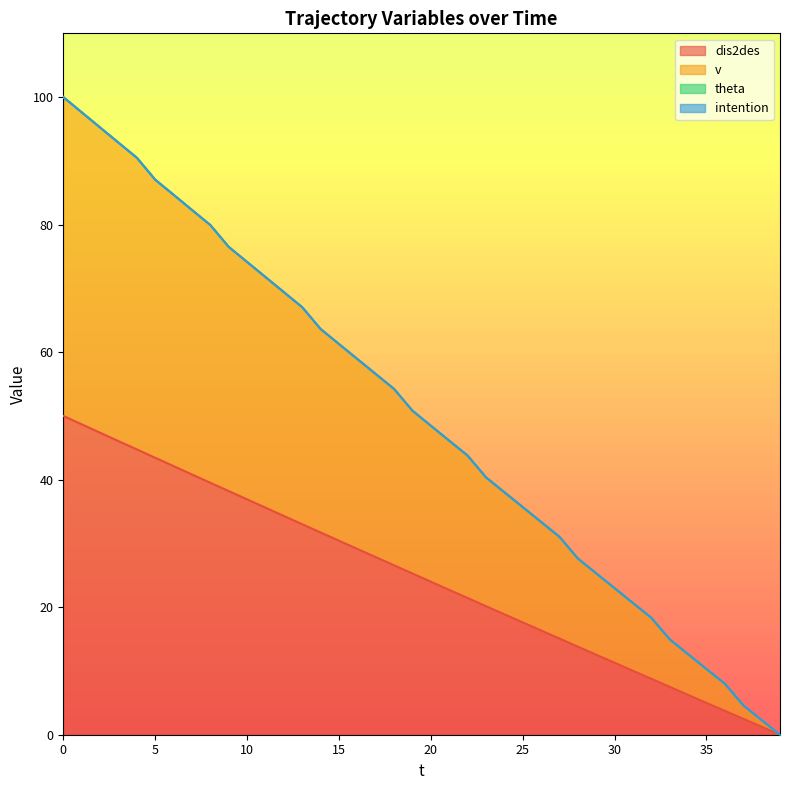

Rank the series at 8 from highest to lowest value.

v, dis2des